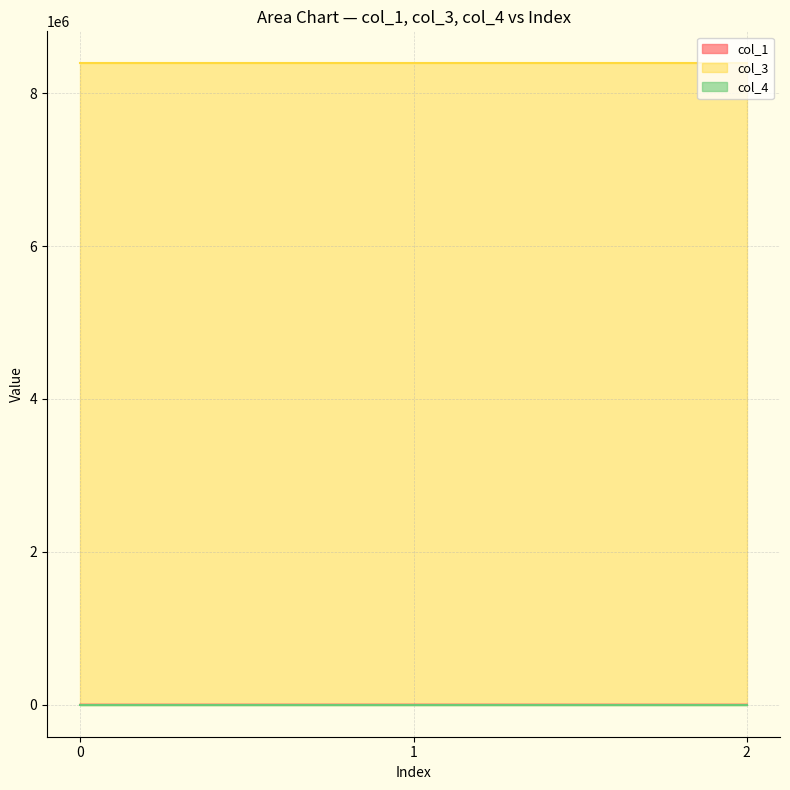

The value of col_3 at 0 is 8388752.0. True or false?

True